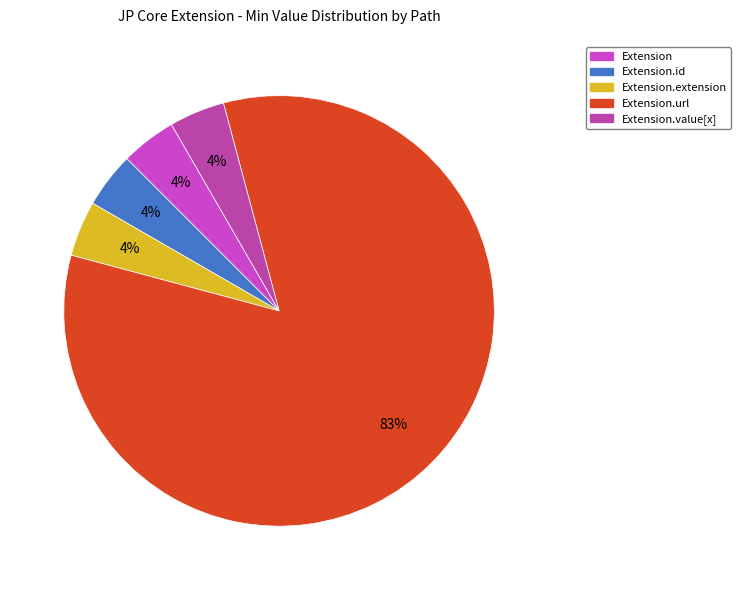

Is there a majority slice in this chart?

Yes